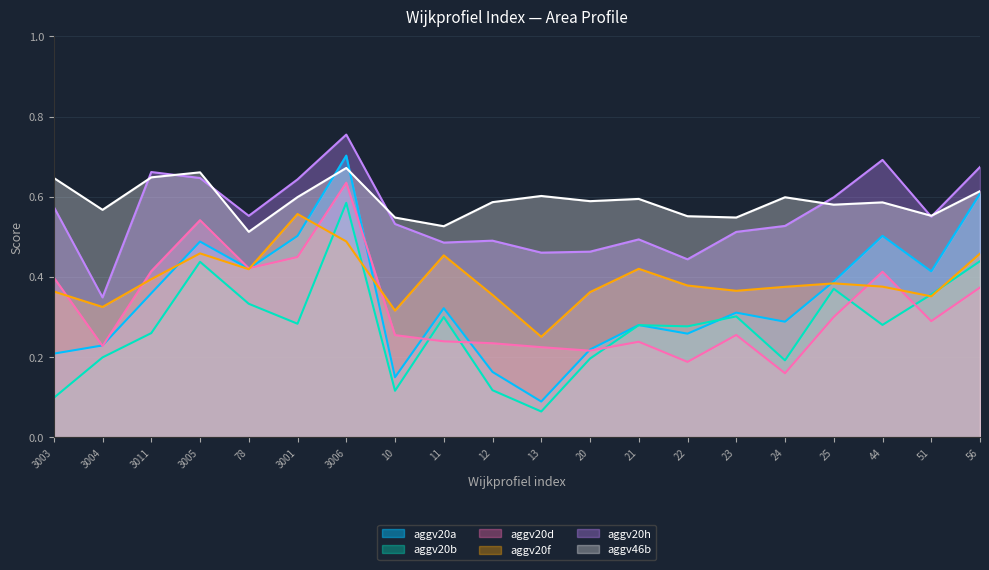

Reading left to right, extract all data points from this chart.

aggv20a: 3003=0.2	3004=0.2	3011=0.4	3005=0.5	78=0.4	3001=0.5	3006=0.7	10=0.1	11=0.3	12=0.2	13=0.1	20=0.2	21=0.3	22=0.3	23=0.3	24=0.3	25=0.4	44=0.5	51=0.4	56=0.6
aggv20b: 3003=0.1	3004=0.2	3011=0.3	3005=0.4	78=0.3	3001=0.3	3006=0.6	10=0.1	11=0.3	12=0.1	13=0.1	20=0.2	21=0.3	22=0.3	23=0.3	24=0.2	25=0.4	44=0.3	51=0.4	56=0.4
aggv20d: 3003=0.4	3004=0.2	3011=0.4	3005=0.5	78=0.4	3001=0.4	3006=0.6	10=0.3	11=0.2	12=0.2	13=0.2	20=0.2	21=0.2	22=0.2	23=0.3	24=0.2	25=0.3	44=0.4	51=0.3	56=0.4
aggv20f: 3003=0.4	3004=0.3	3011=0.4	3005=0.5	78=0.4	3001=0.6	3006=0.5	10=0.3	11=0.5	12=0.4	13=0.3	20=0.4	21=0.4	22=0.4	23=0.4	24=0.4	25=0.4	44=0.4	51=0.4	56=0.5
aggv20h: 3003=0.6	3004=0.3	3011=0.7	3005=0.6	78=0.6	3001=0.6	3006=0.8	10=0.5	11=0.5	12=0.5	13=0.5	20=0.5	21=0.5	22=0.4	23=0.5	24=0.5	25=0.6	44=0.7	51=0.6	56=0.7
aggv46b: 3003=0.6	3004=0.6	3011=0.6	3005=0.7	78=0.5	3001=0.6	3006=0.7	10=0.5	11=0.5	12=0.6	13=0.6	20=0.6	21=0.6	22=0.6	23=0.5	24=0.6	25=0.6	44=0.6	51=0.6	56=0.6